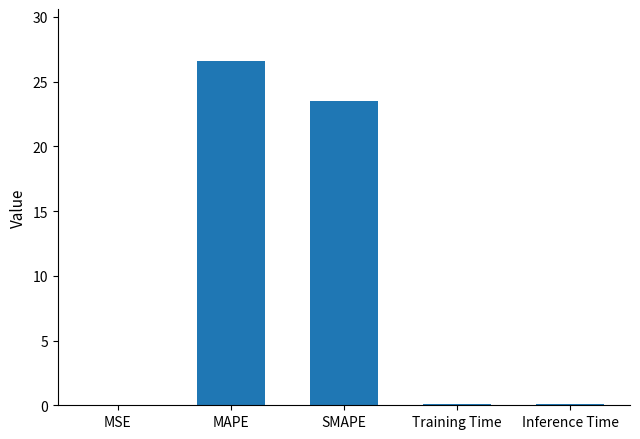

Does the chart contain stacked bars?

No